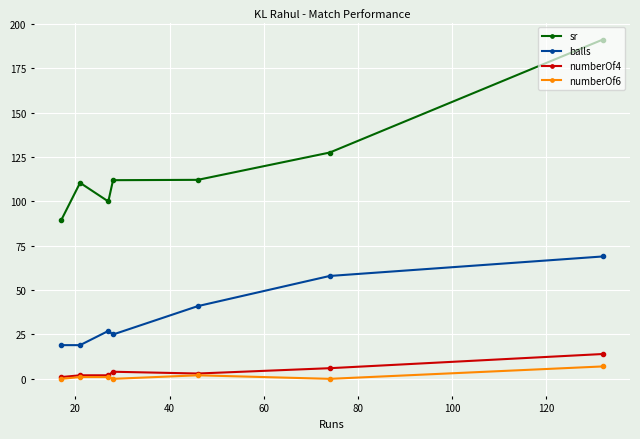

True or false: sr and numberOf4 cross at least once.

False